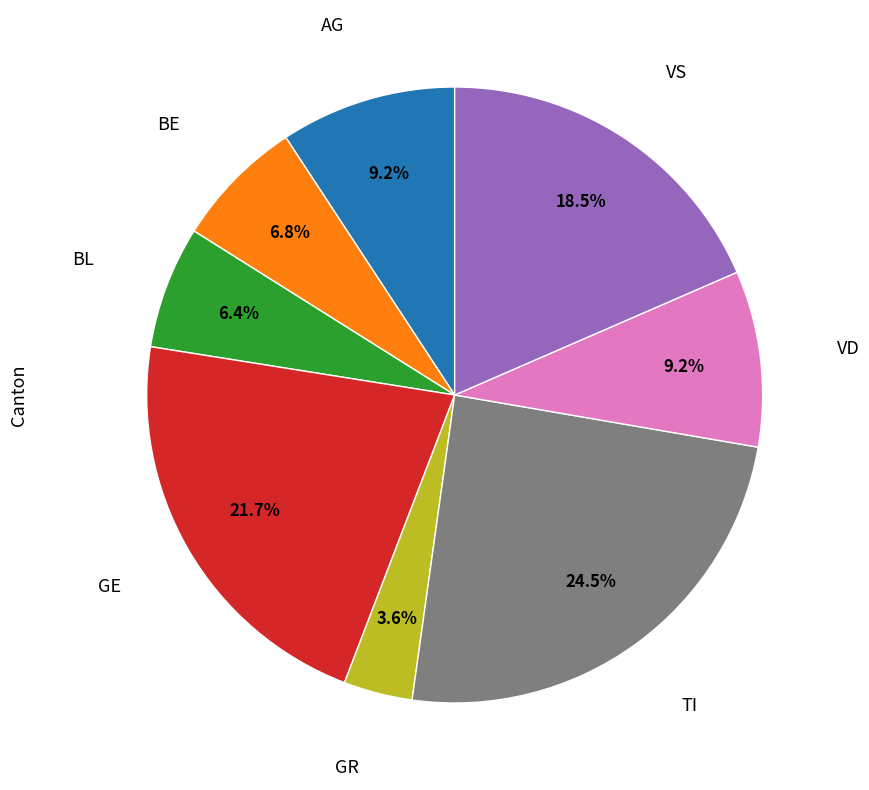

Is there any slice that represents more than half of the pie?

No